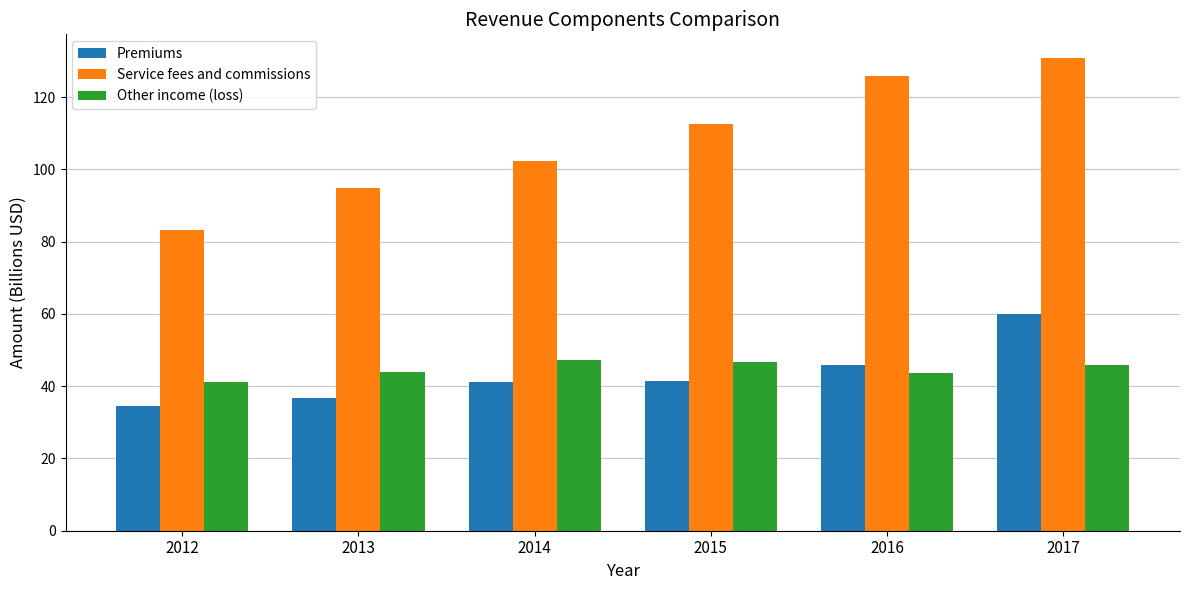

Rank the series at 2014 from highest to lowest value.

Service fees and commissions, Other income (loss), Premiums